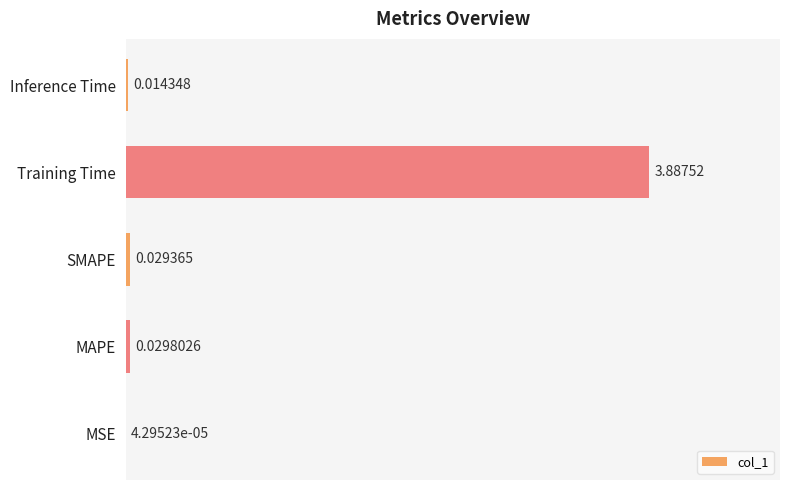

What is the average value?

0.8